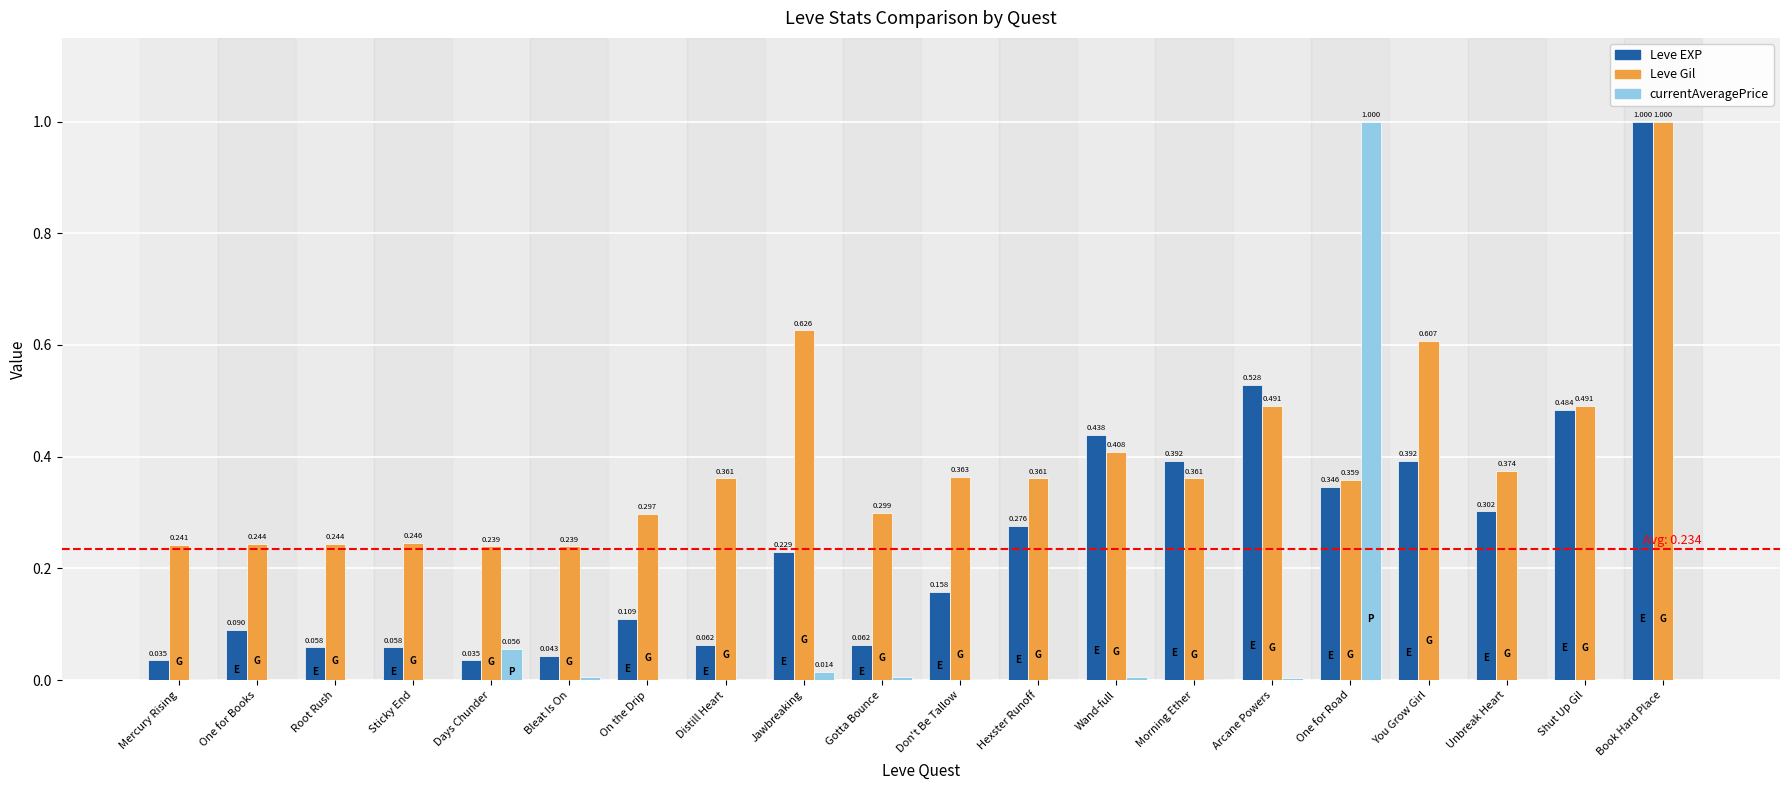

Is it true that currentAveragePrice equals 0.0 at One for Books?

True